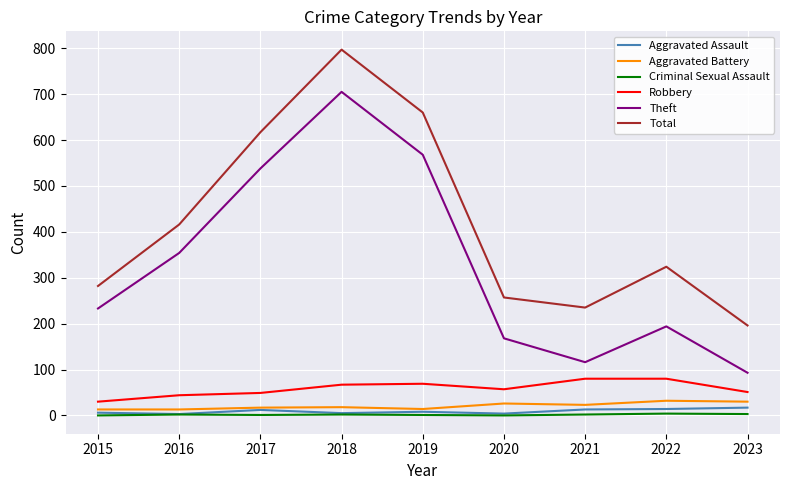

List the labels in order of Theft value, largest first.

2018, 2019, 2017, 2016, 2015, 2022, 2020, 2021, 2023